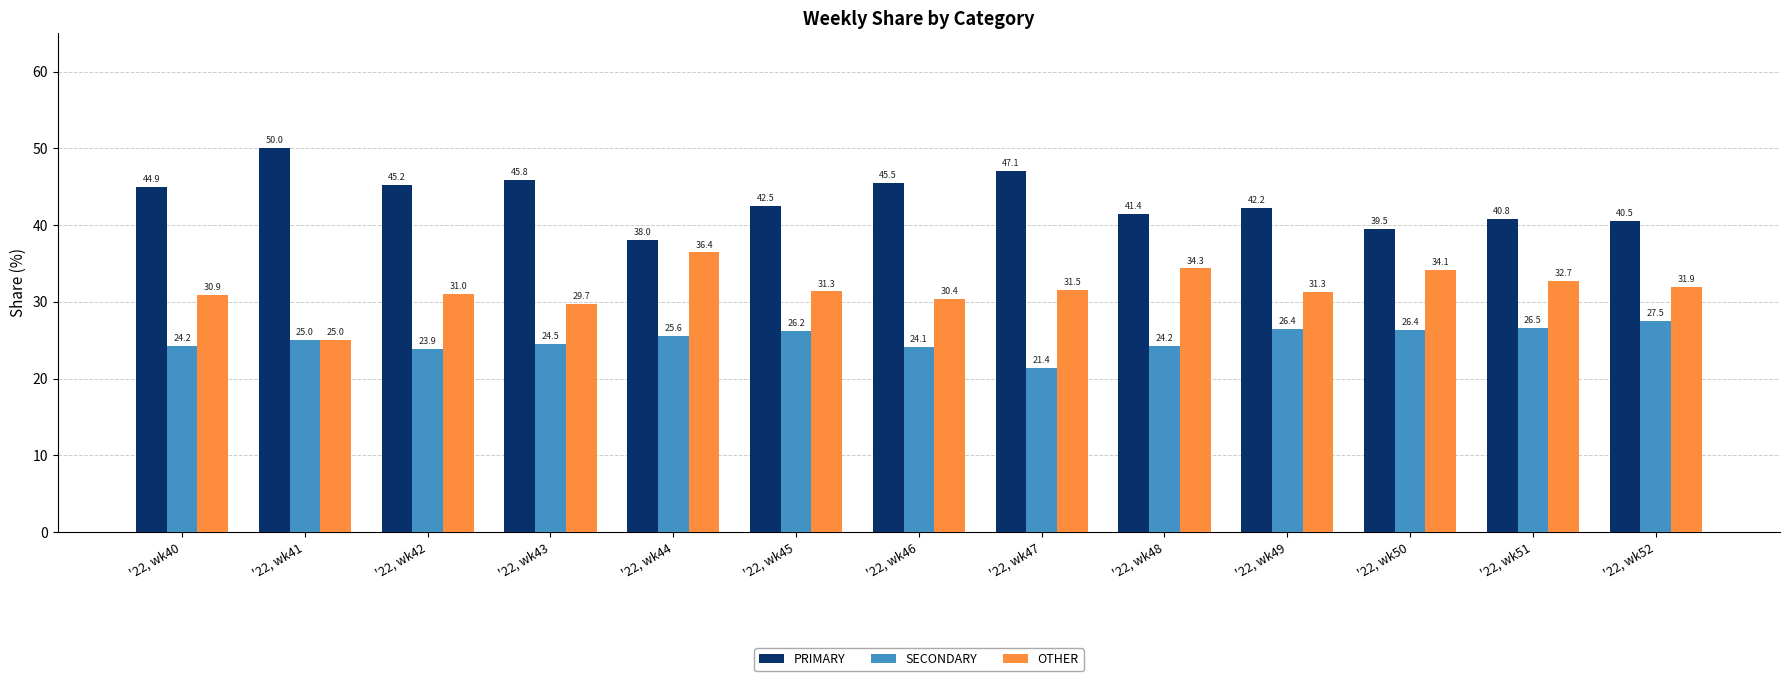

How many bars are there in each group?

3